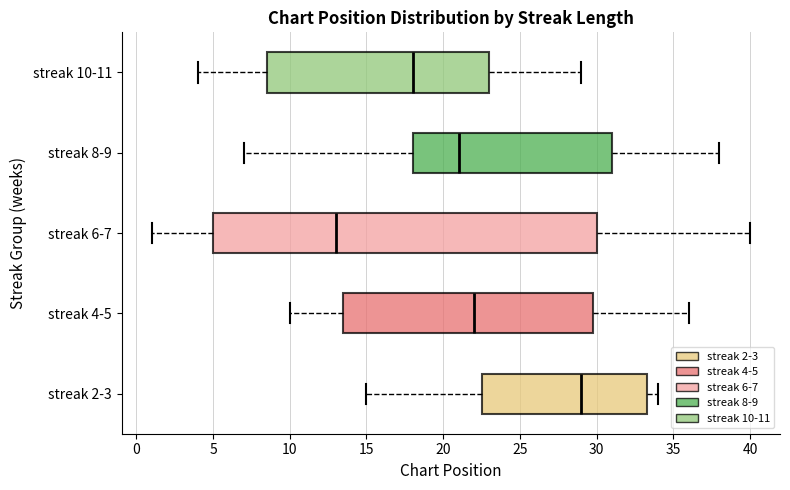

Which box's median line is the furthest to the left?

streak 6-7